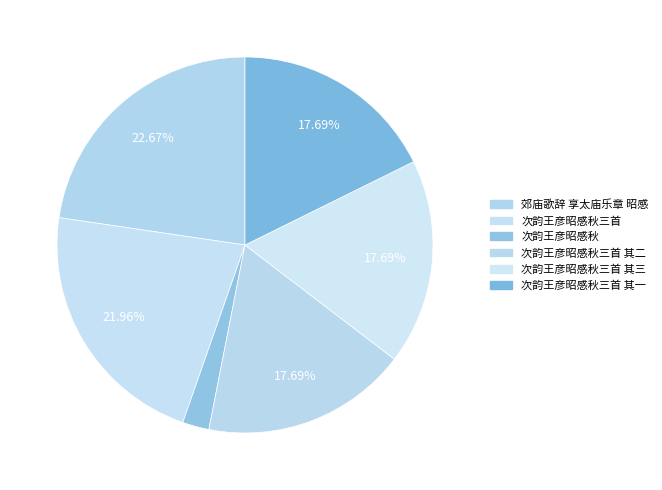

How many slices are in this pie chart?

6